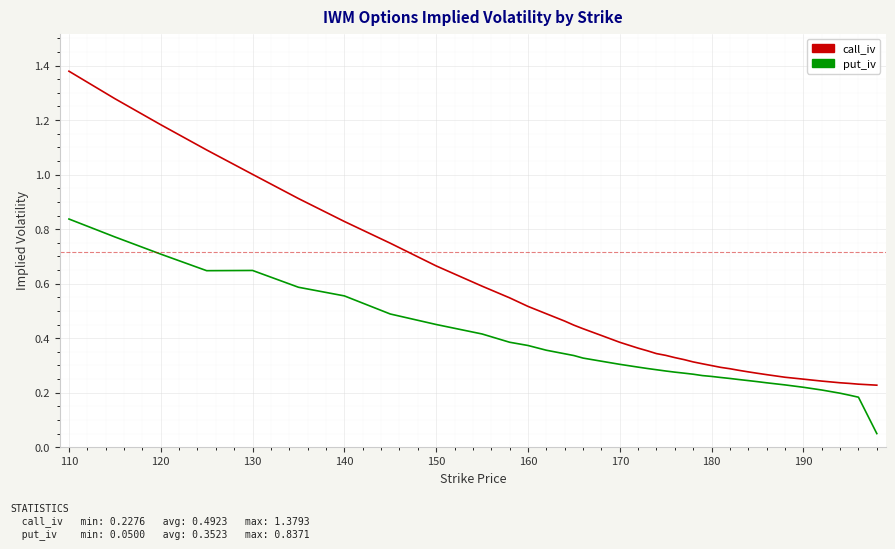

Which series has the largest range (max minus min)?

call_iv